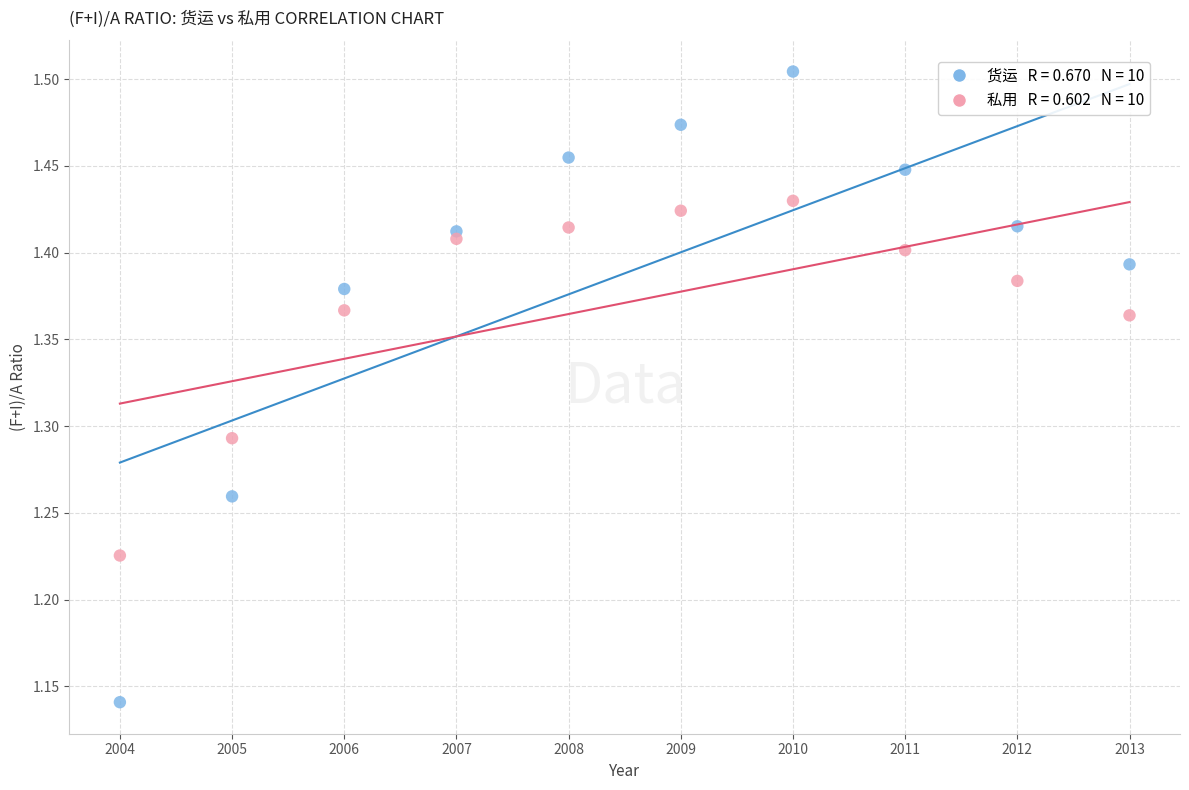

Across all data points, what is the range of Y values (max minus min)?

0.4